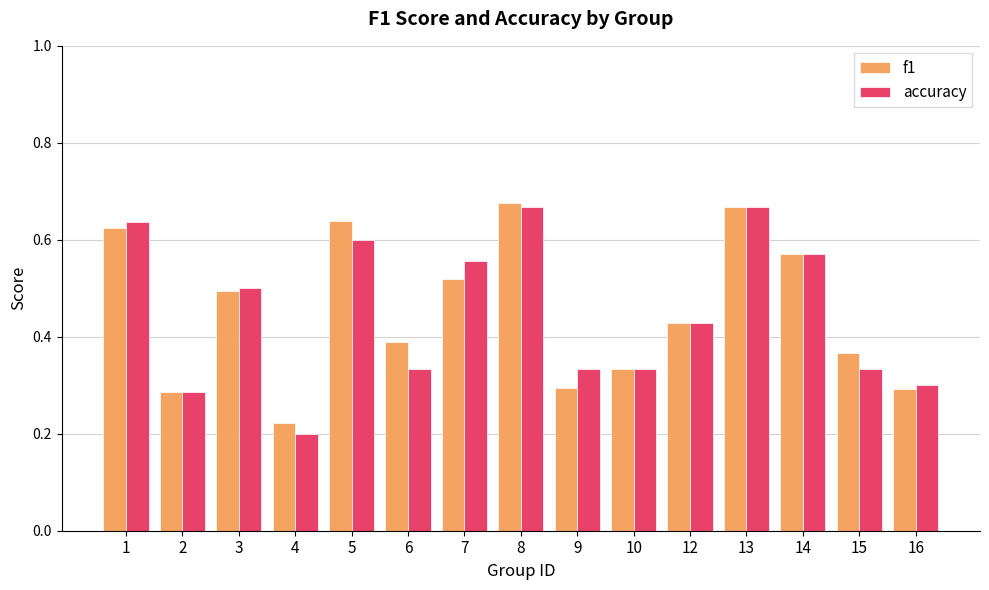

Which category has the lowest value across all series?

4